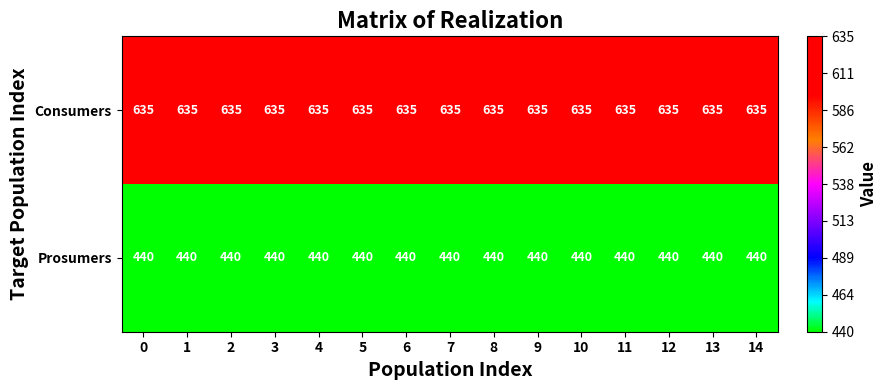

Is the value of Prosumers at 10 greater than the value of Consumers at 0?

No